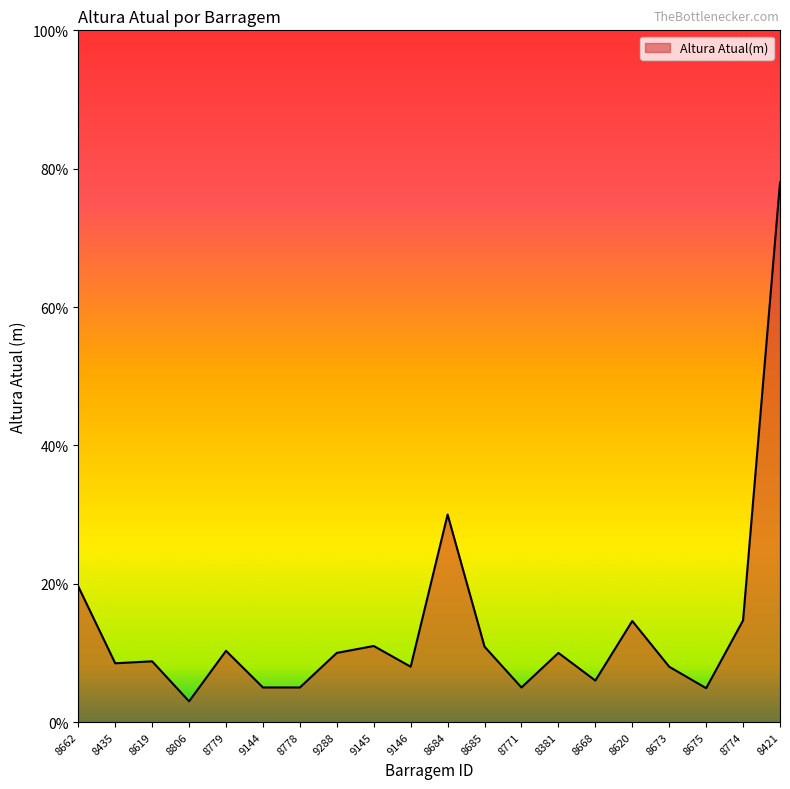

True or false: the data shows 6.7 at 8685.

False